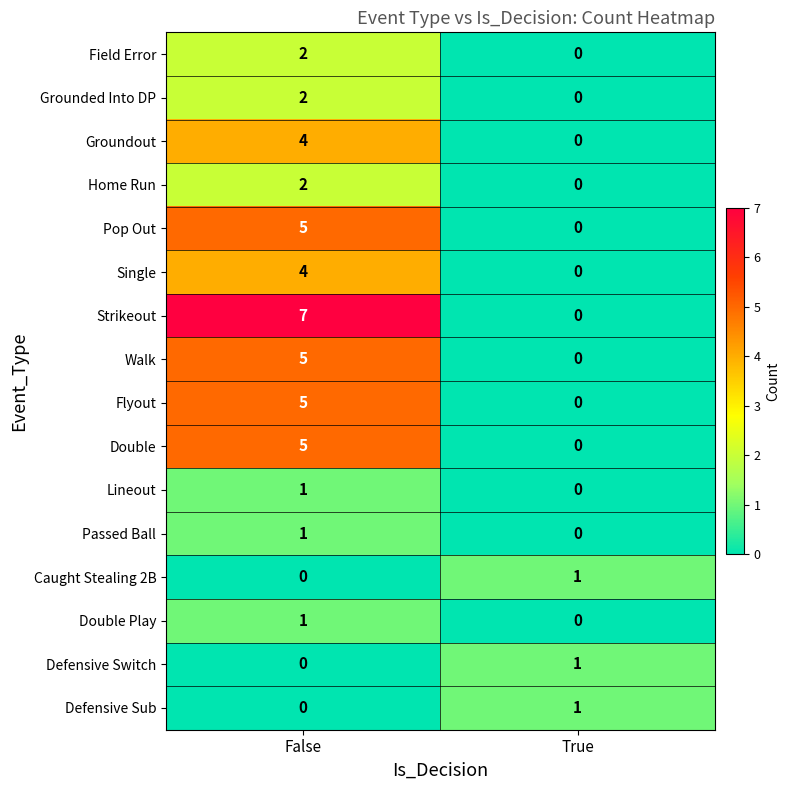

What is the difference between the maximum and minimum values in the Walk series?

5